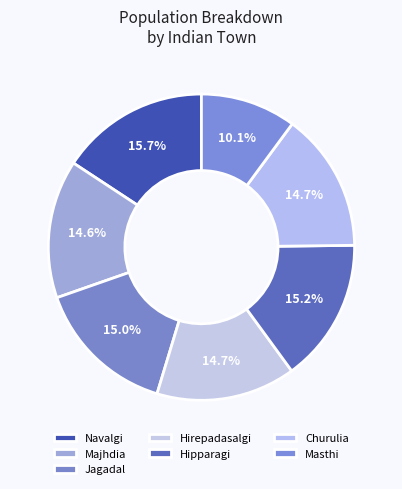

What is the smallest slice in the pie chart?

Masthi